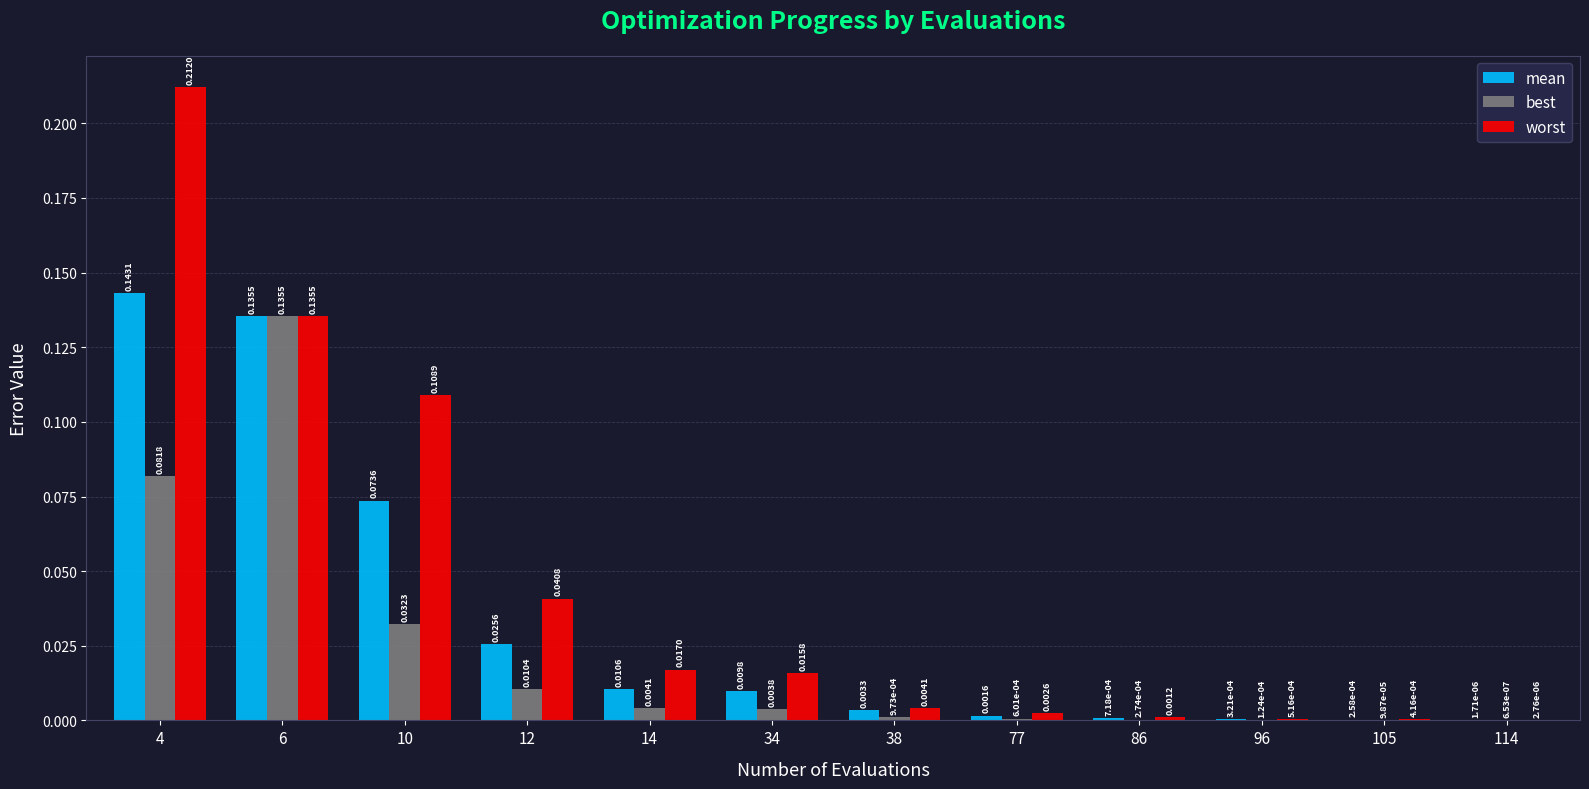

Between 38 and 96, which series saw the biggest shift?

worst